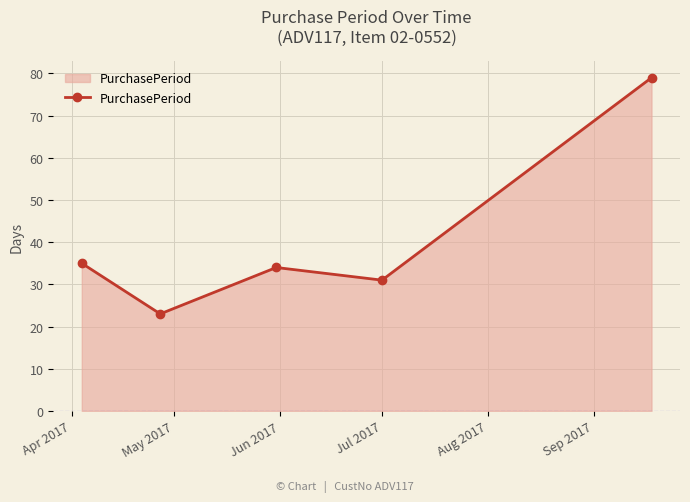

How many points are lower than both their immediate neighbors (excluding endpoints)?

2